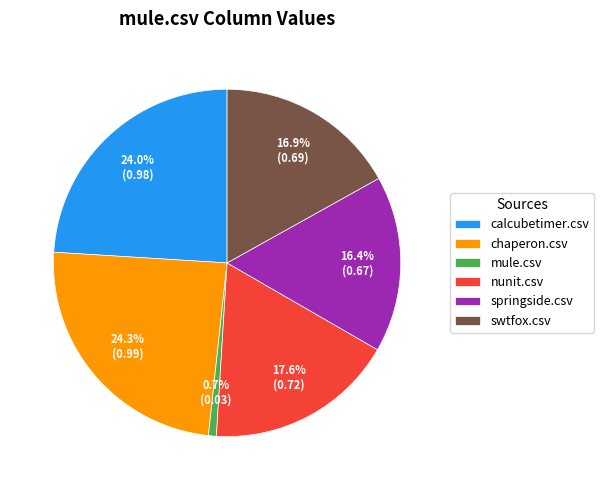

Which has a higher value, mule.csv or springside.csv?

springside.csv